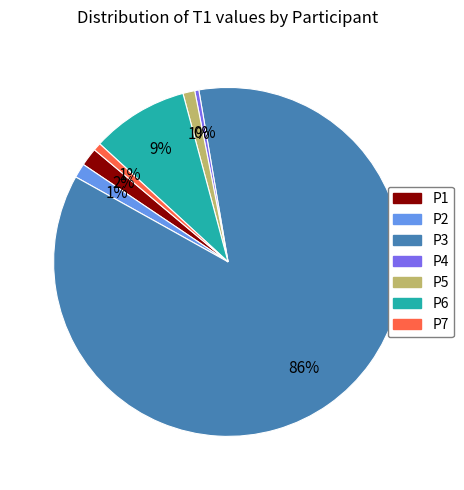

The P3 slice represents 95% of the pie. True or false?

False